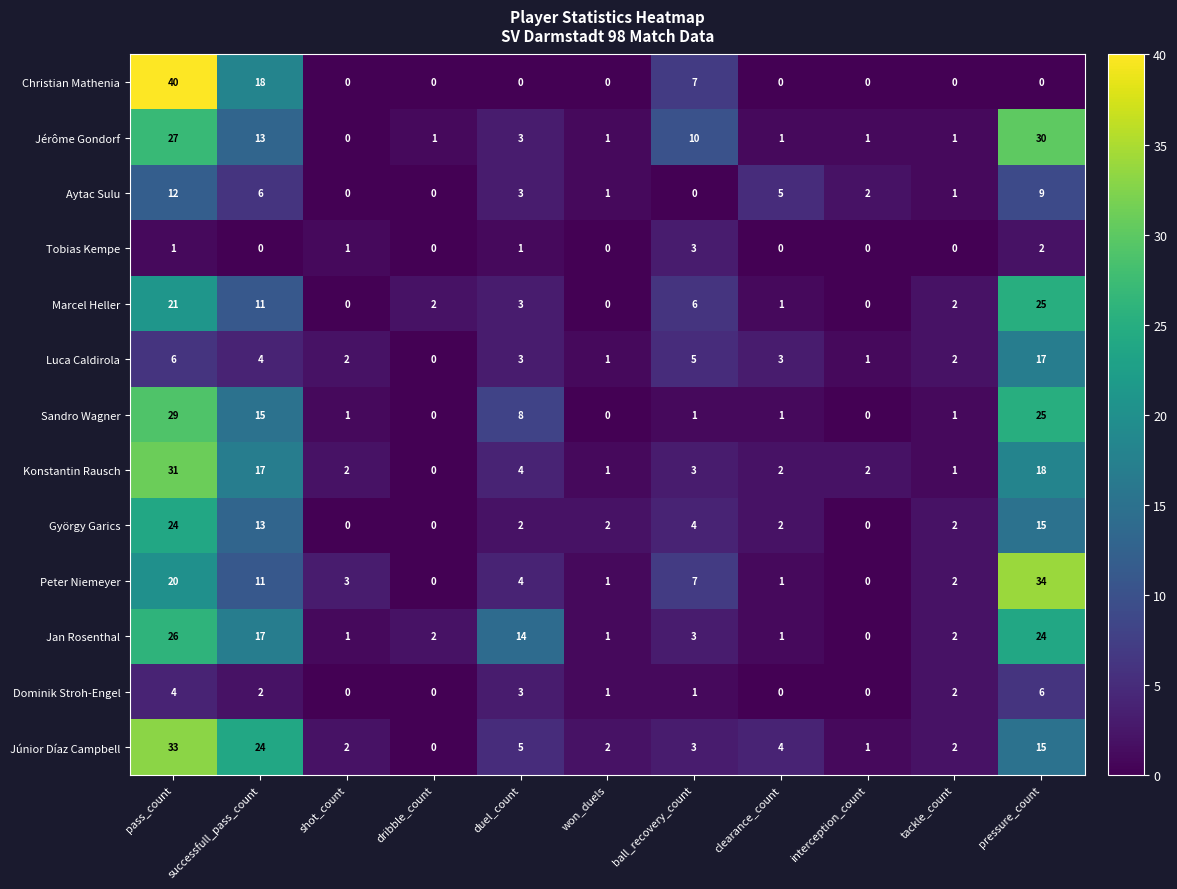

Count the Christian Mathenia values in the range 0 to 7.

9